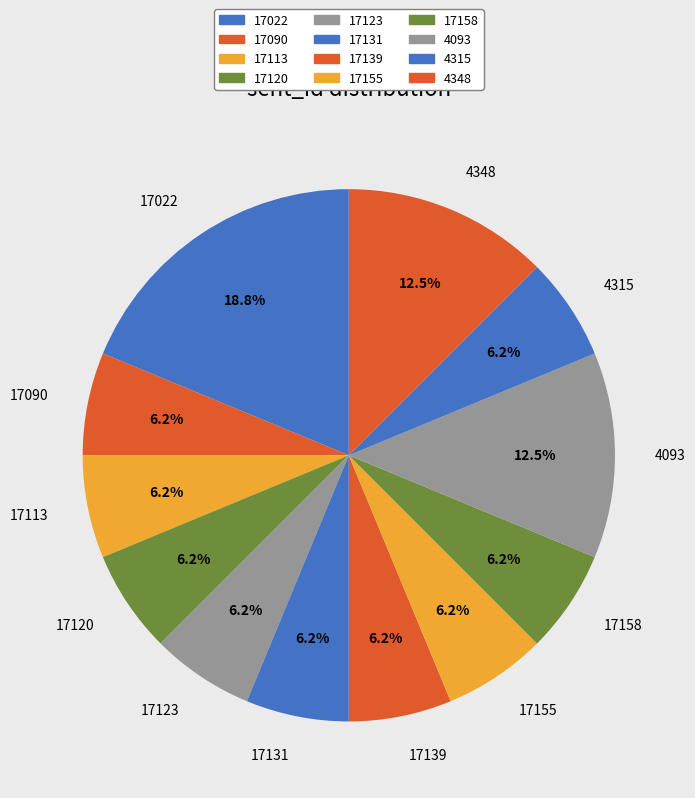

The 17113 slice represents 1% of the pie. True or false?

False